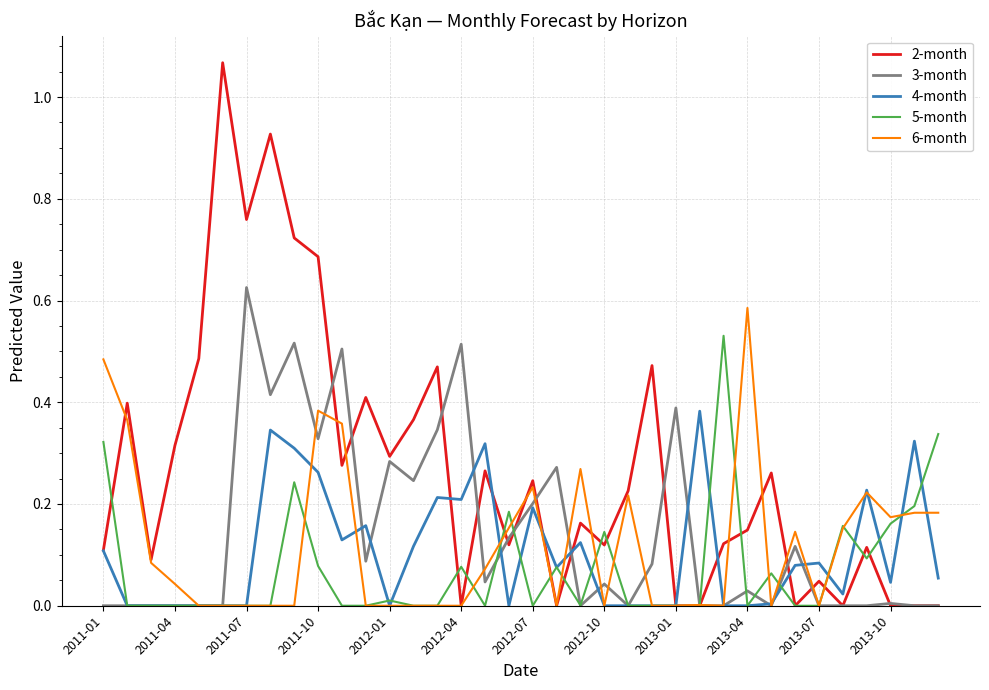

Which series has the largest total across all categories?

2-month